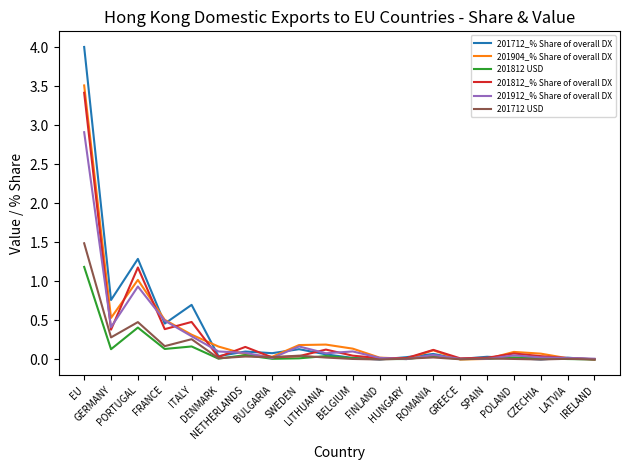

Which category has the highest value in the 201812 USD series?

EU